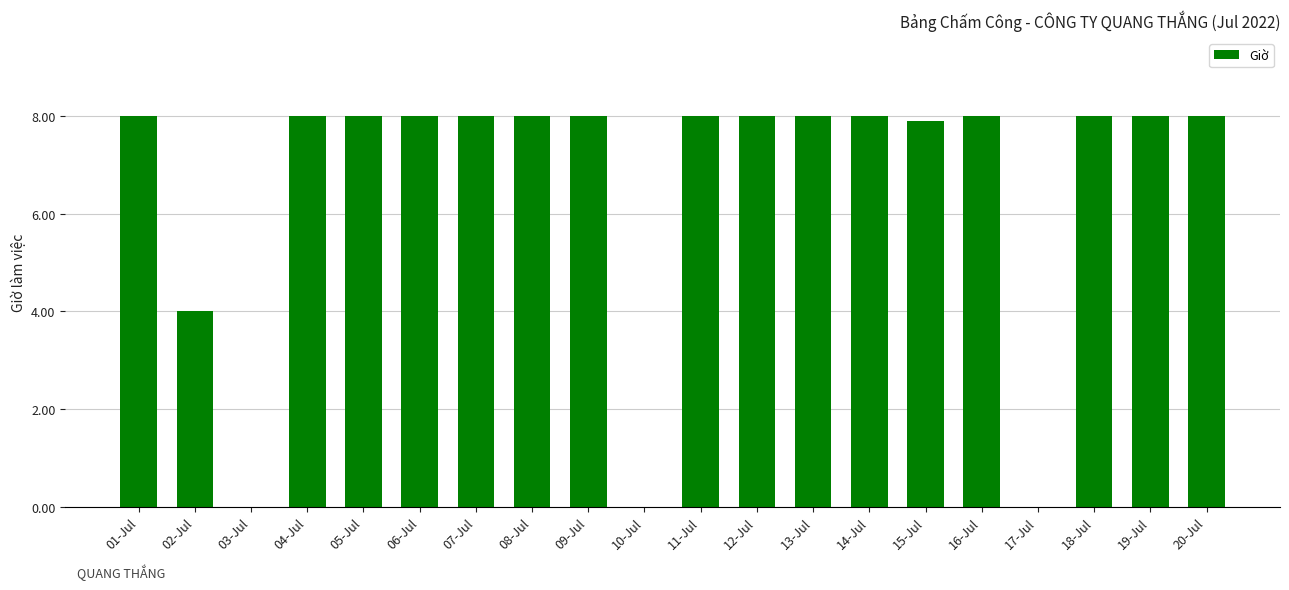

Reading left to right, list all the values displayed in this chart.

01-Jul=8.0	02-Jul=4.0	03-Jul=0.0	04-Jul=8.0	05-Jul=8.0	06-Jul=8.0	07-Jul=8.0	08-Jul=8.0	09-Jul=8.0	10-Jul=0.0	11-Jul=8.0	12-Jul=8.0	13-Jul=8.0	14-Jul=8.0	15-Jul=7.9	16-Jul=8.0	17-Jul=0.0	18-Jul=8.0	19-Jul=8.0	20-Jul=8.0